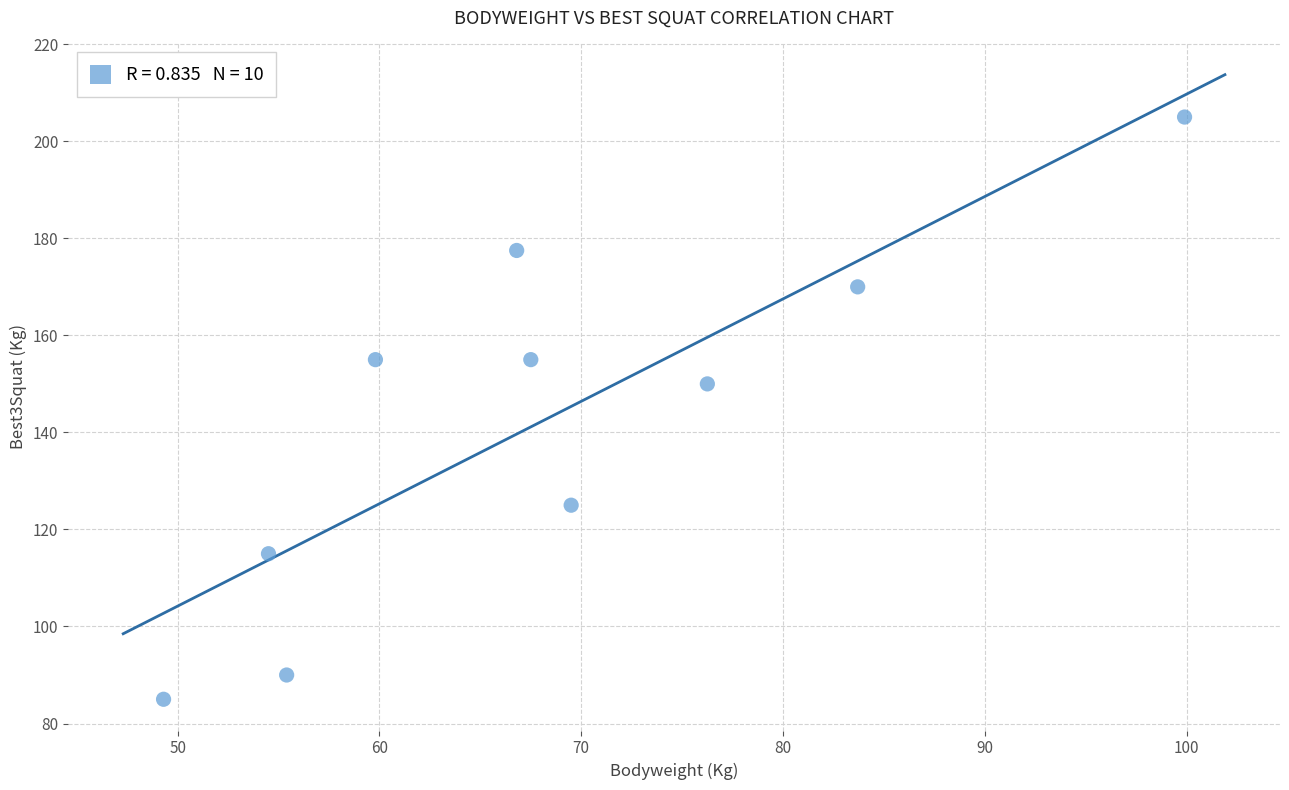

What Y value in the scatter plot is closest to 145?

150.0